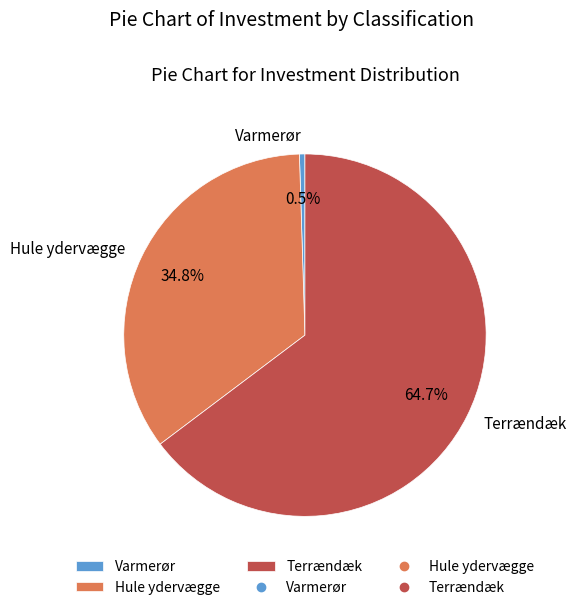

What percentage is NOT represented by Hule ydervægge?

65.2%